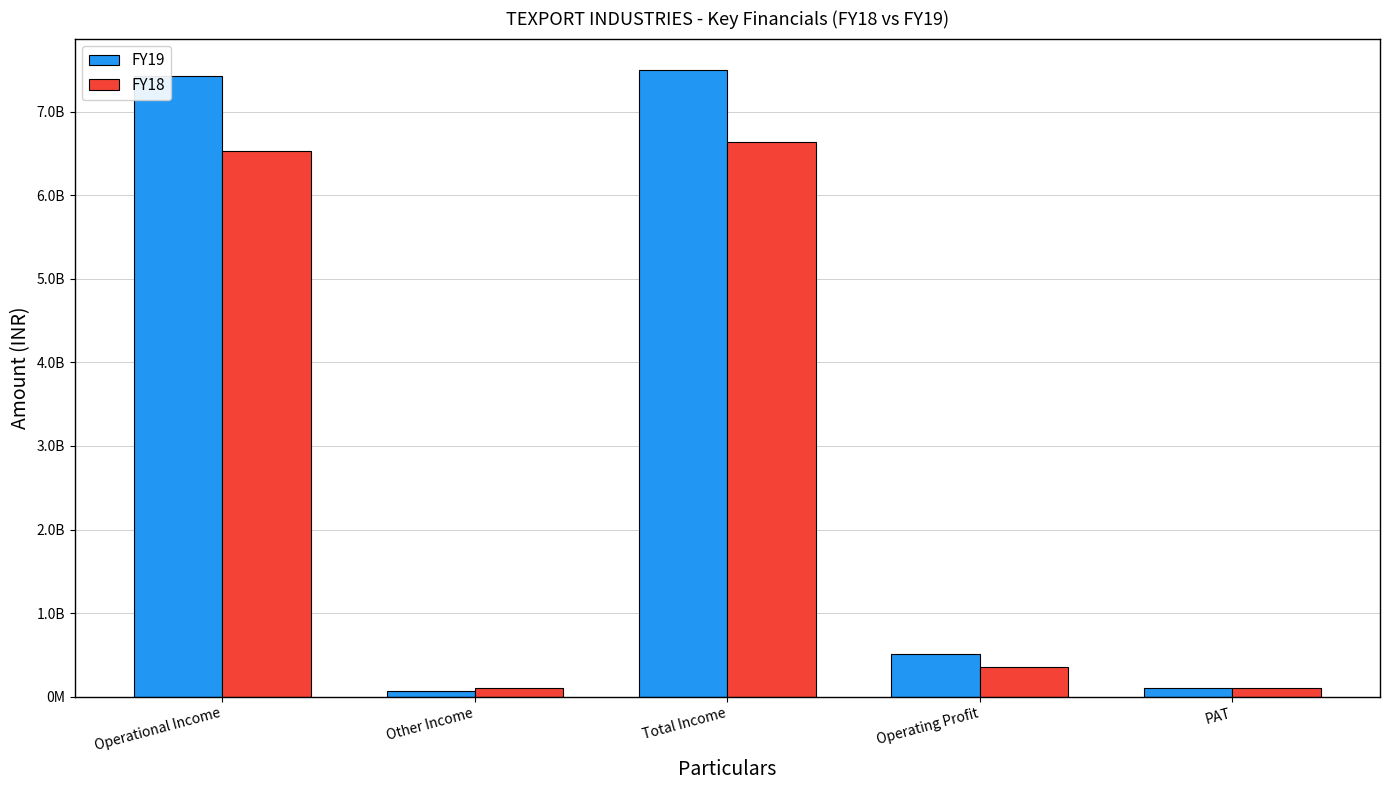

What is the difference between the second highest and minimum values in the FY18 series?

6417125790